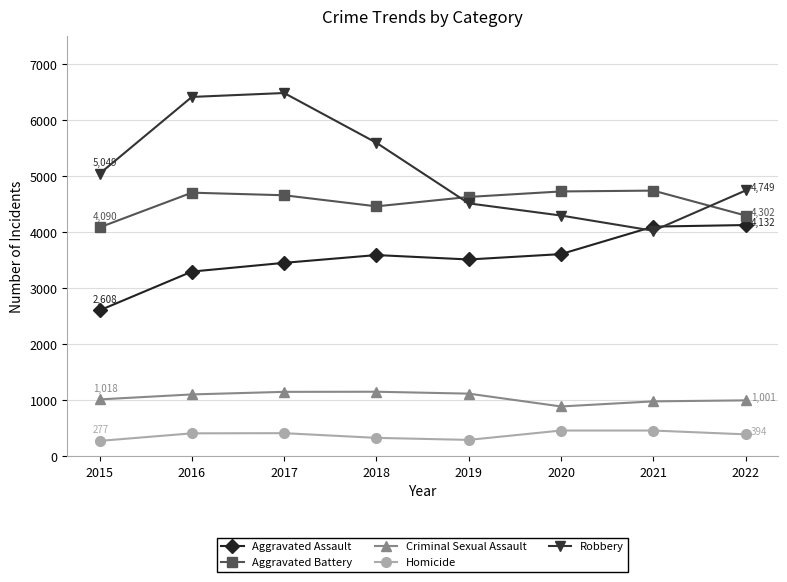

Rank the series at 2020 from lowest to highest value.

Homicide, Criminal Sexual Assault, Aggravated Assault, Robbery, Aggravated Battery